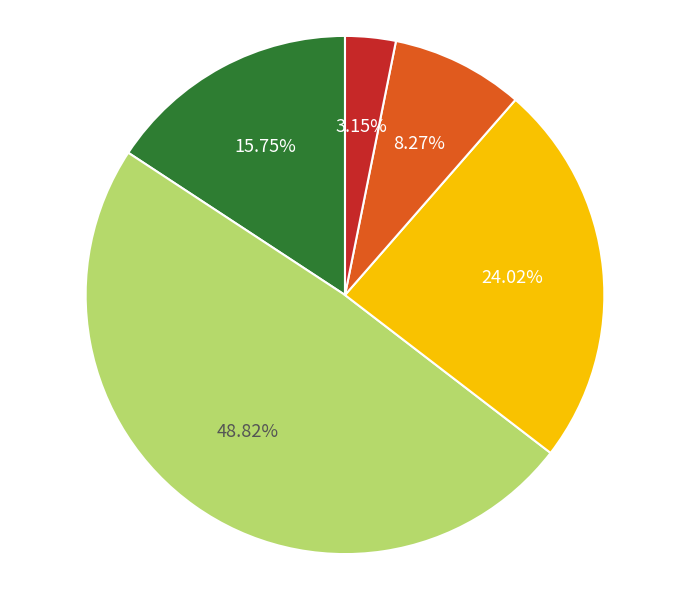

Is there any slice that represents more than half of the pie?

No